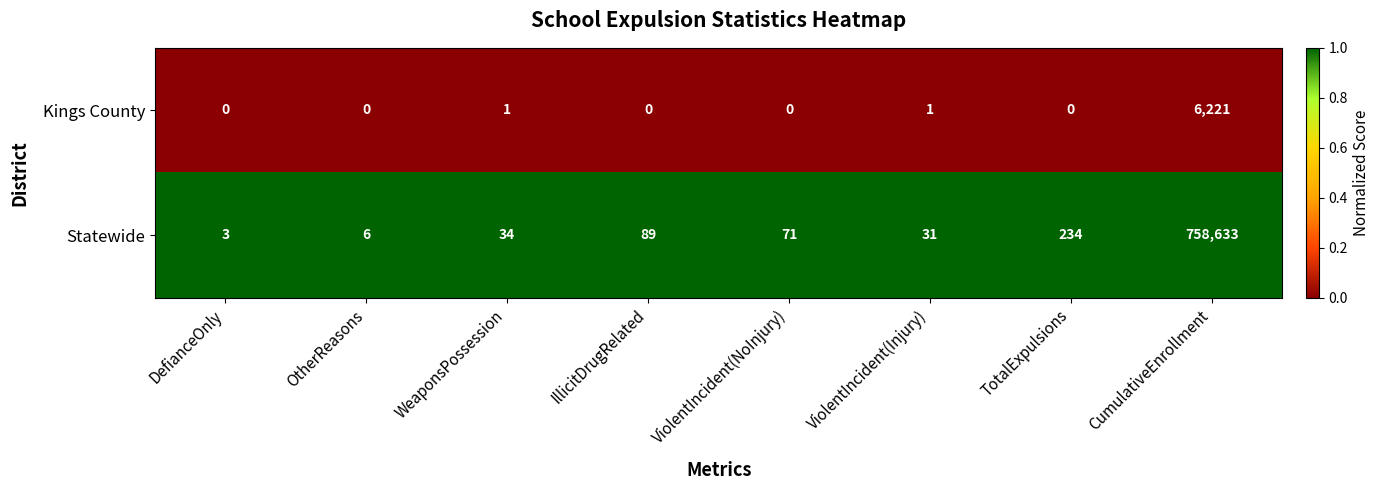

What is the difference between the highest and lowest values at IllicitDrugRelated?

89